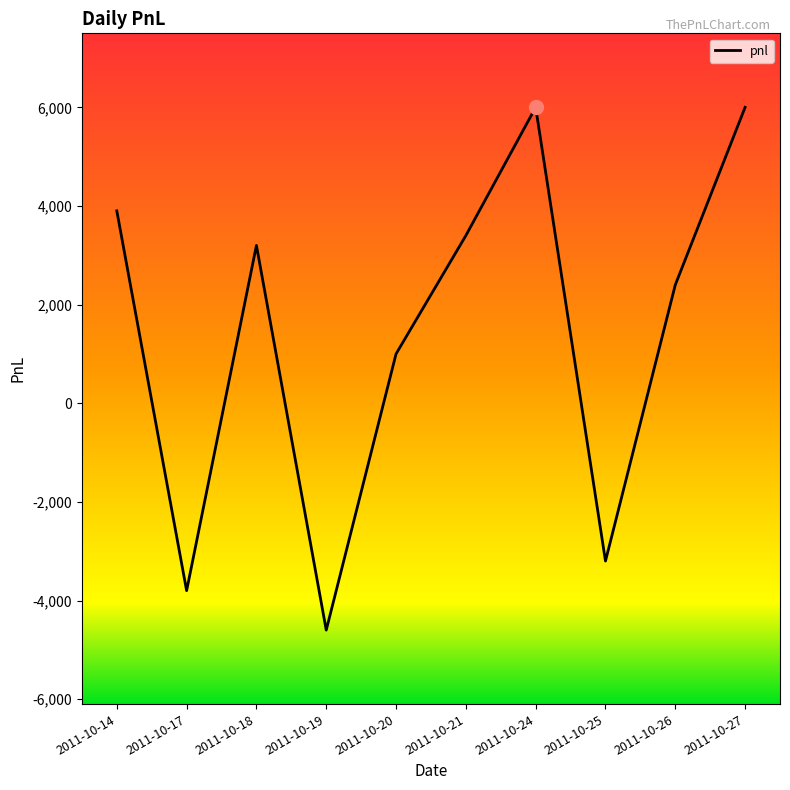

Approximately how many times larger is the value at 2011-10-14 compared to 2011-10-26?

1.6